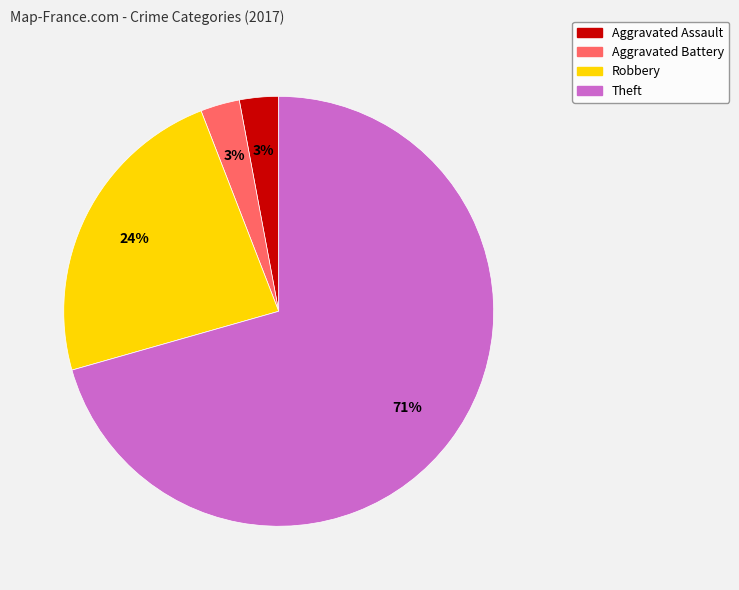

What percentage is the Robbery slice, to the nearest percent?

24%